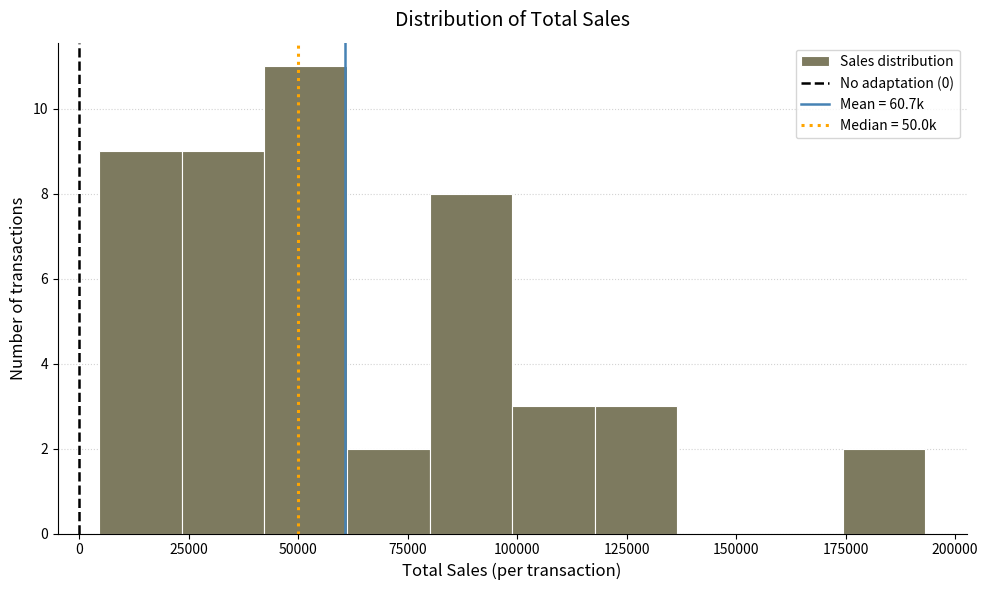

Around what value on the x-axis is the tallest bar? Give the approximate position of its centre, as read against the axis.

50000